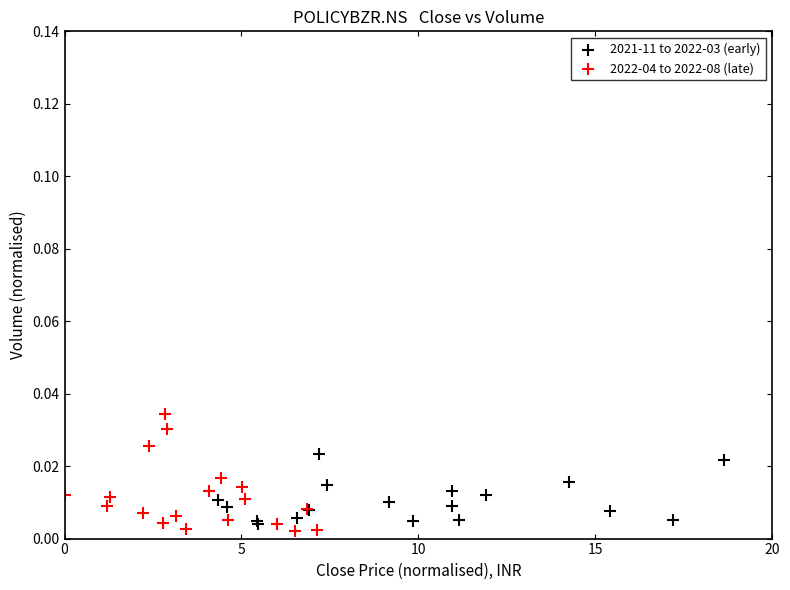

Which series contains the highest Y value?

2021-11 to 2022-03 (early)